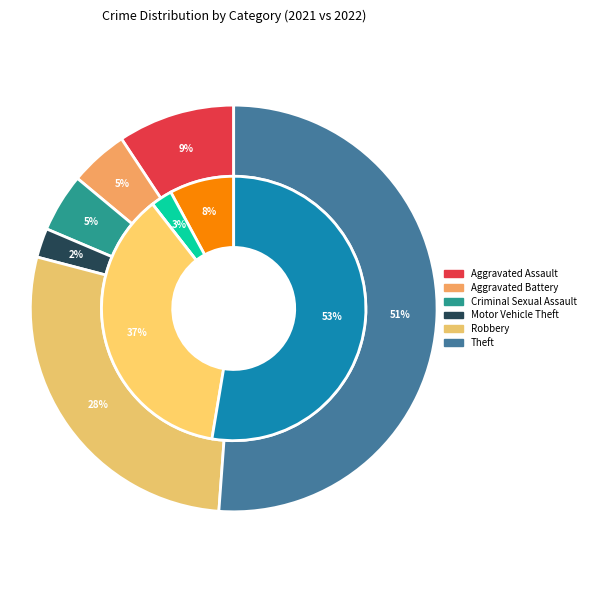

Count the number of slices in the pie.

6